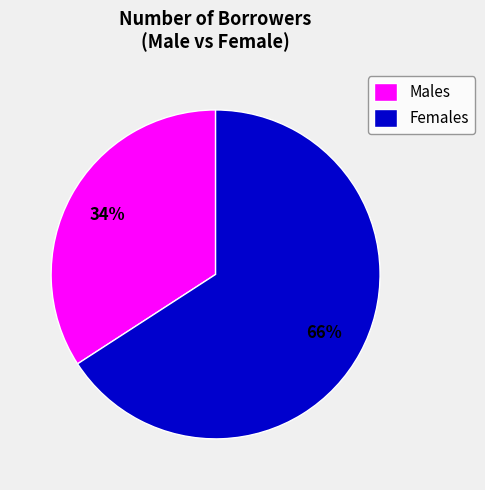

Combined, do Males and Females account for over 50%?

Yes